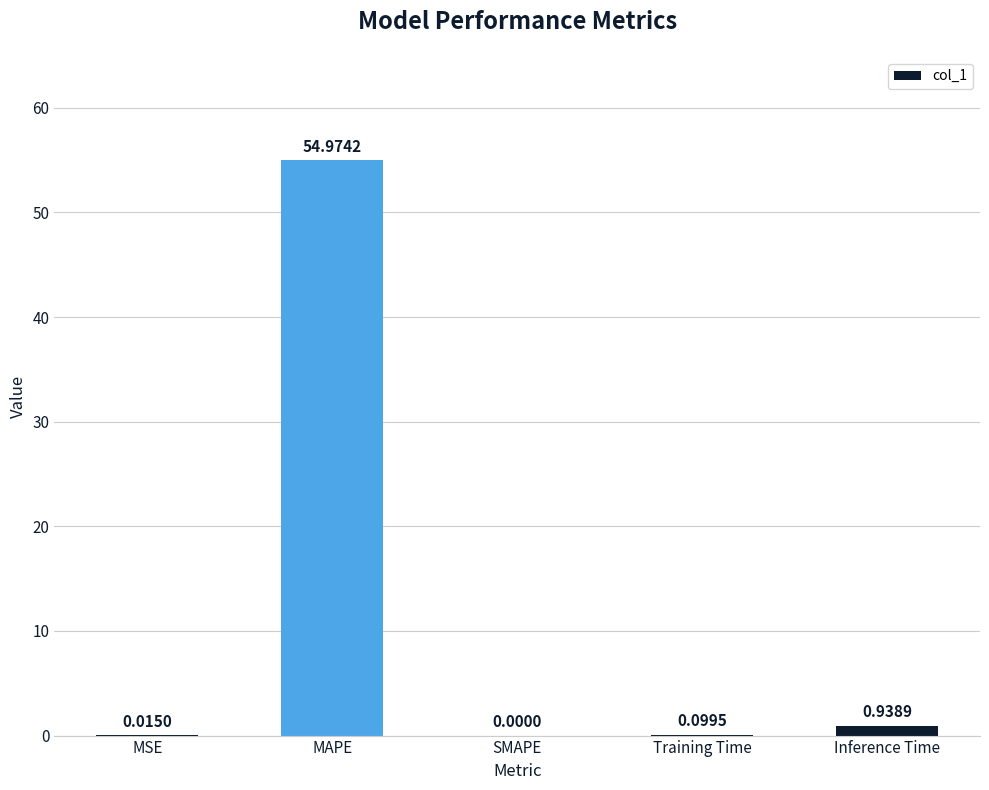

Which has a higher value, MSE or Training Time?

Training Time